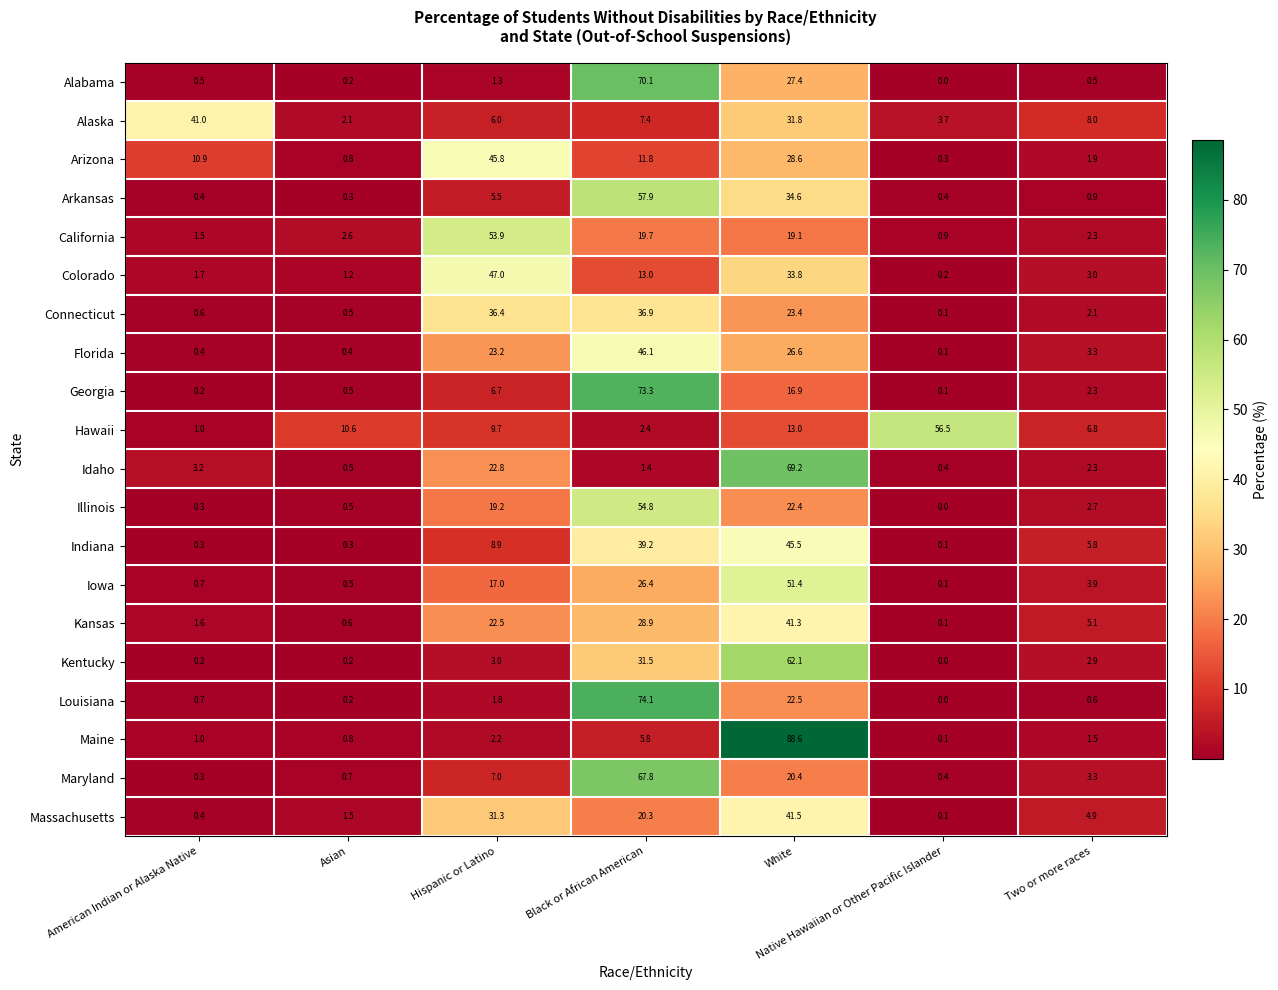

What is the difference between the maximum and second lowest values in the Arkansas series?

57.5